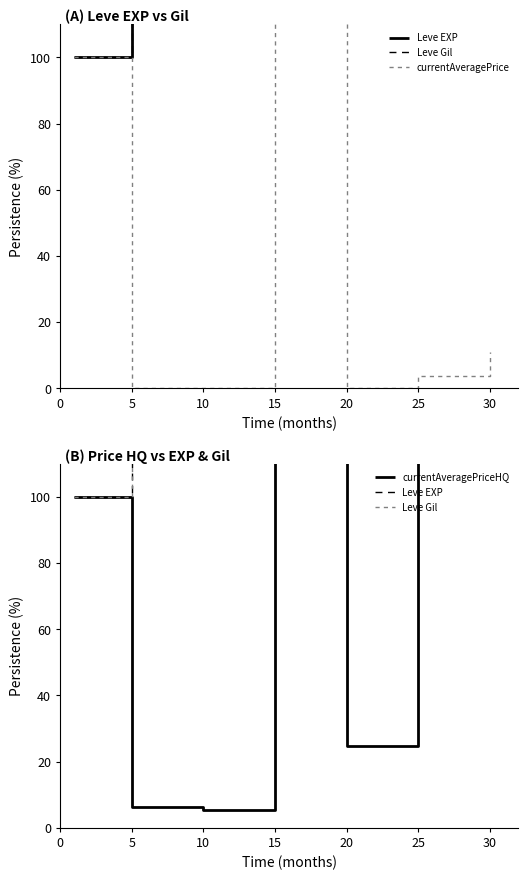

Is this an area chart (filled region under the line)?

No